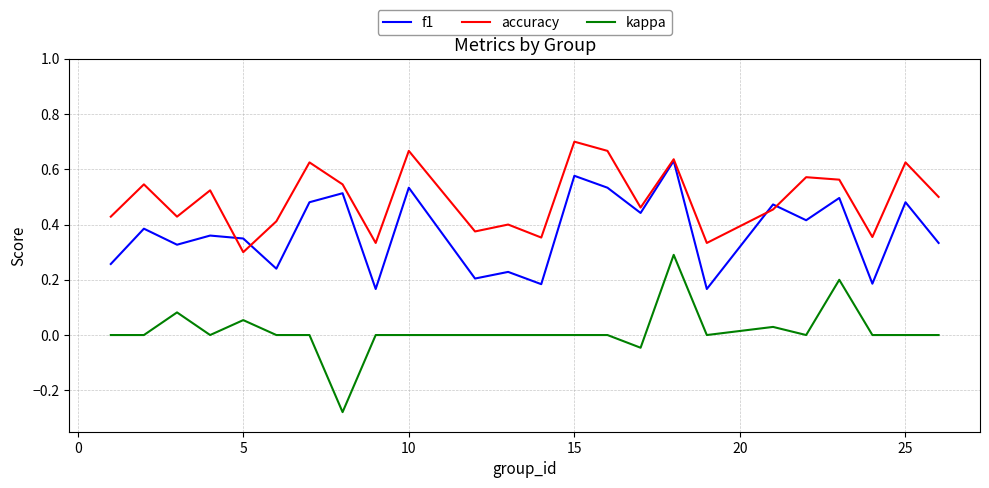

Which series has the largest total across all categories?

accuracy